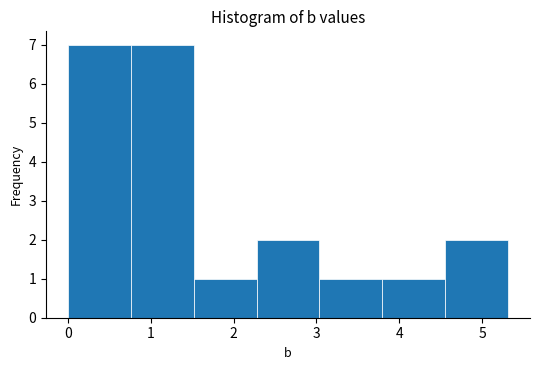

Reading left to right, list every bar in this chart as the range it spans on the x-axis followed by its height. Neither the bar edges nor the heights are printed on the chart, so give them approximately, as read against the axes.

0.0 to 0.8: 7
0.8 to 1.5: 7
1.5 to 2.3: 1
2.3 to 3.0: 2
3.0 to 3.8: 1
3.8 to 4.6: 1
4.6 to 5.3: 2